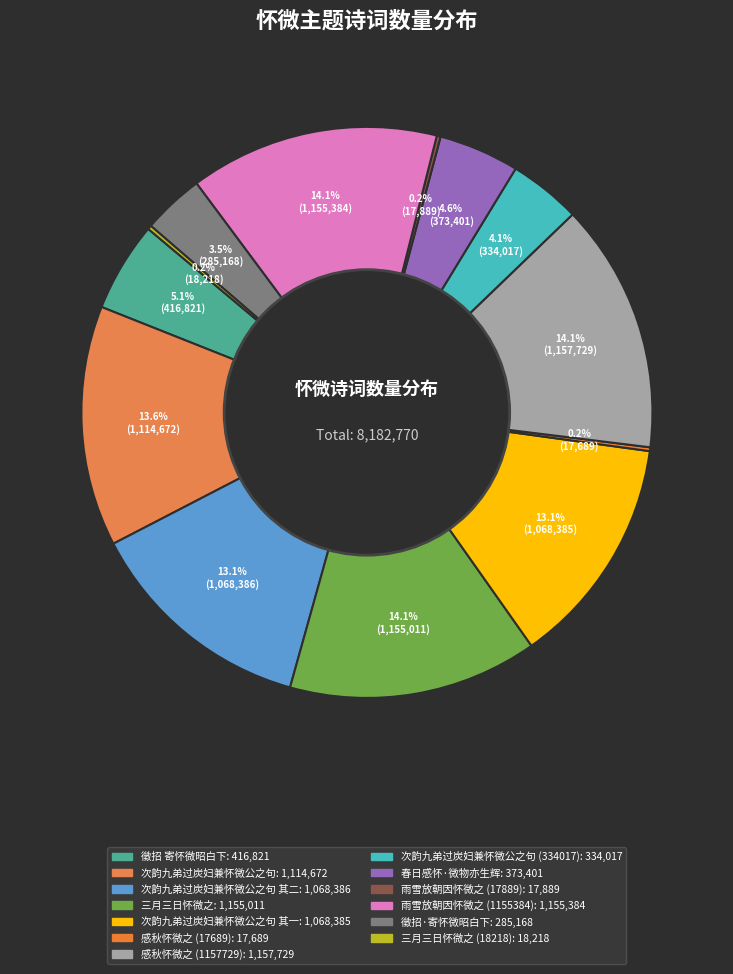

Which slice is the smallest?

感秋怀微之 (17689)